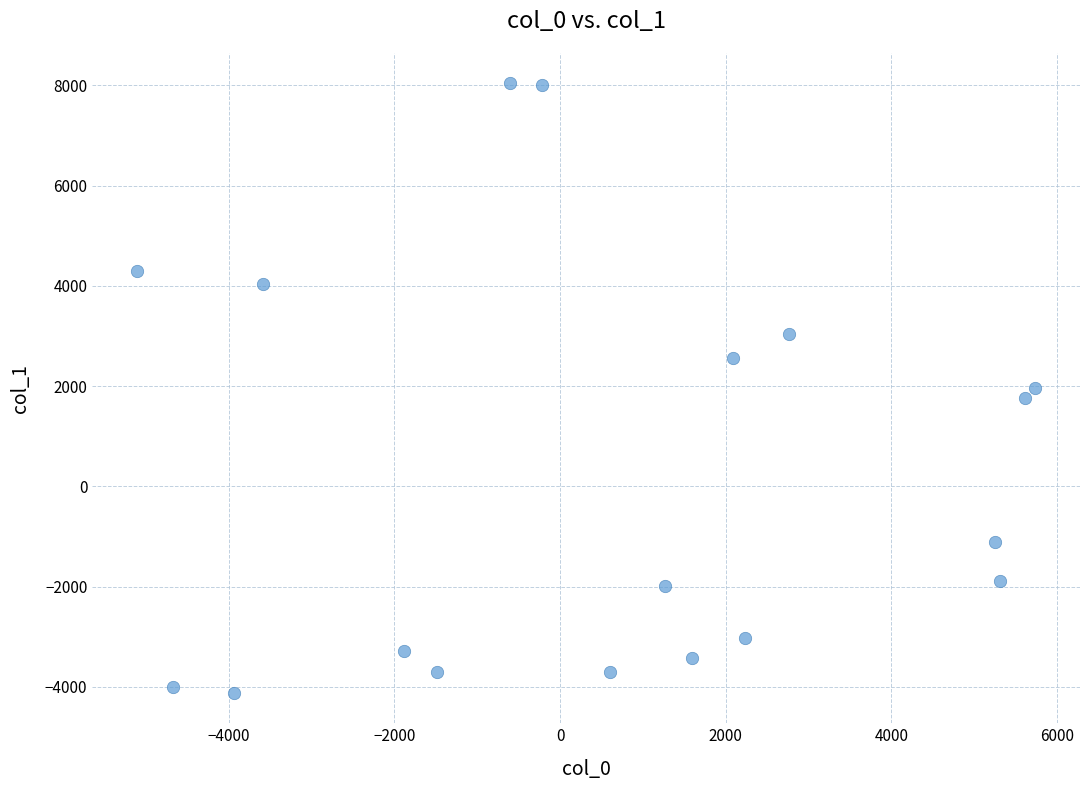

What is the range of X values (max minus min)?

10841.0